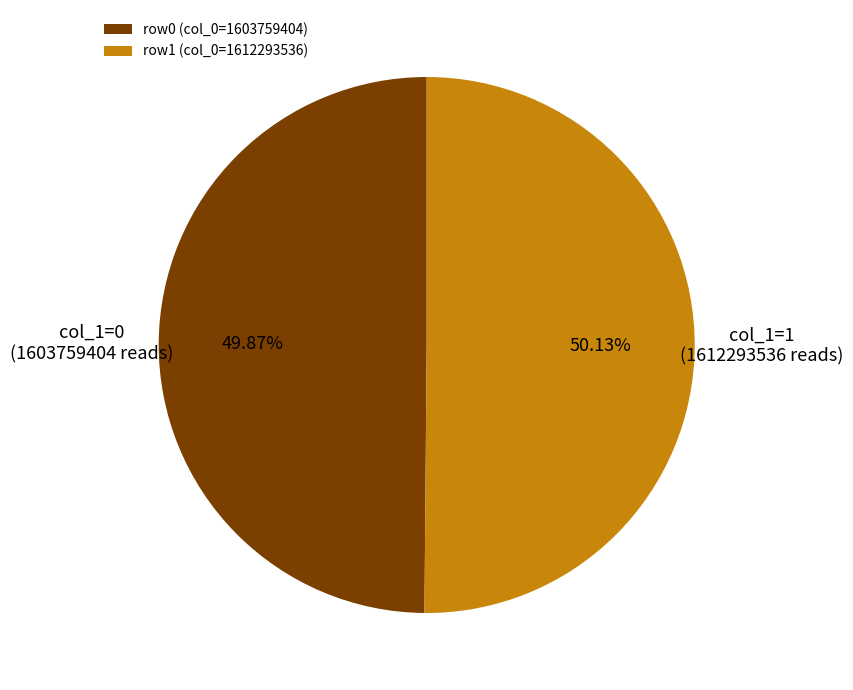

Is the sum of row1 (col_0=1612293536) and row0 (col_0=1603759404) greater than half?

Yes